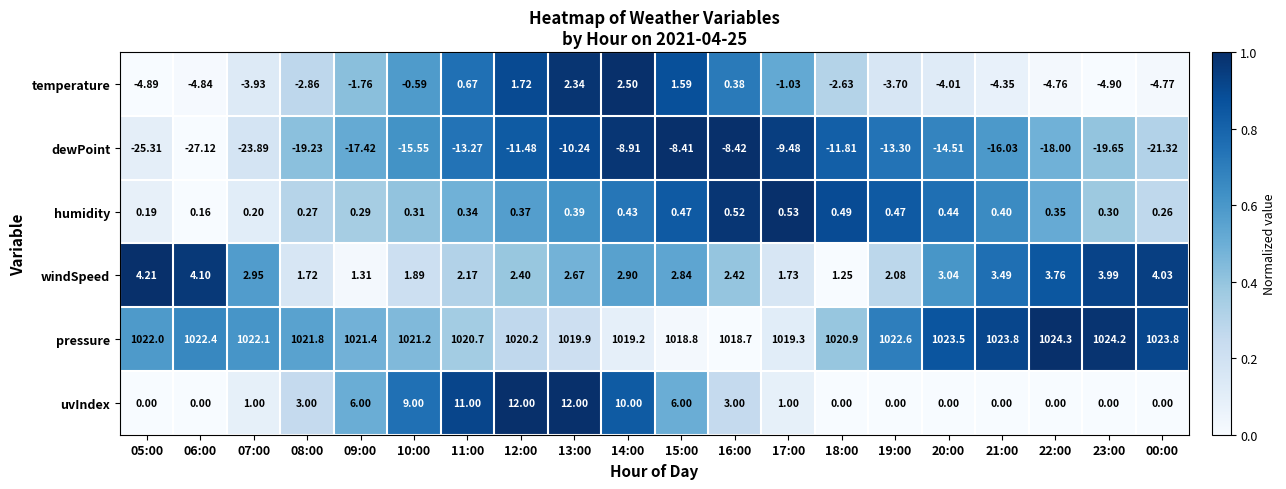

List the series in order of their peak value, lowest first.

dewPoint, humidity, temperature, windSpeed, uvIndex, pressure